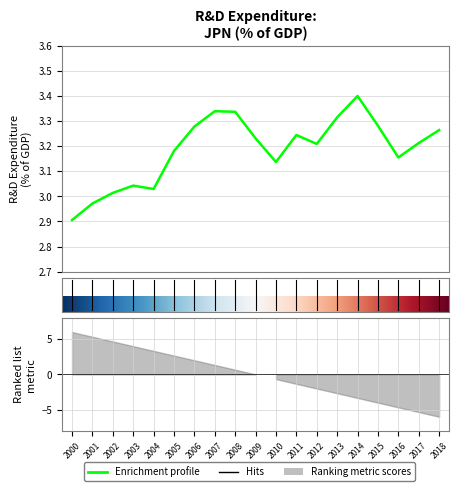

Where is the first local maximum?

2003